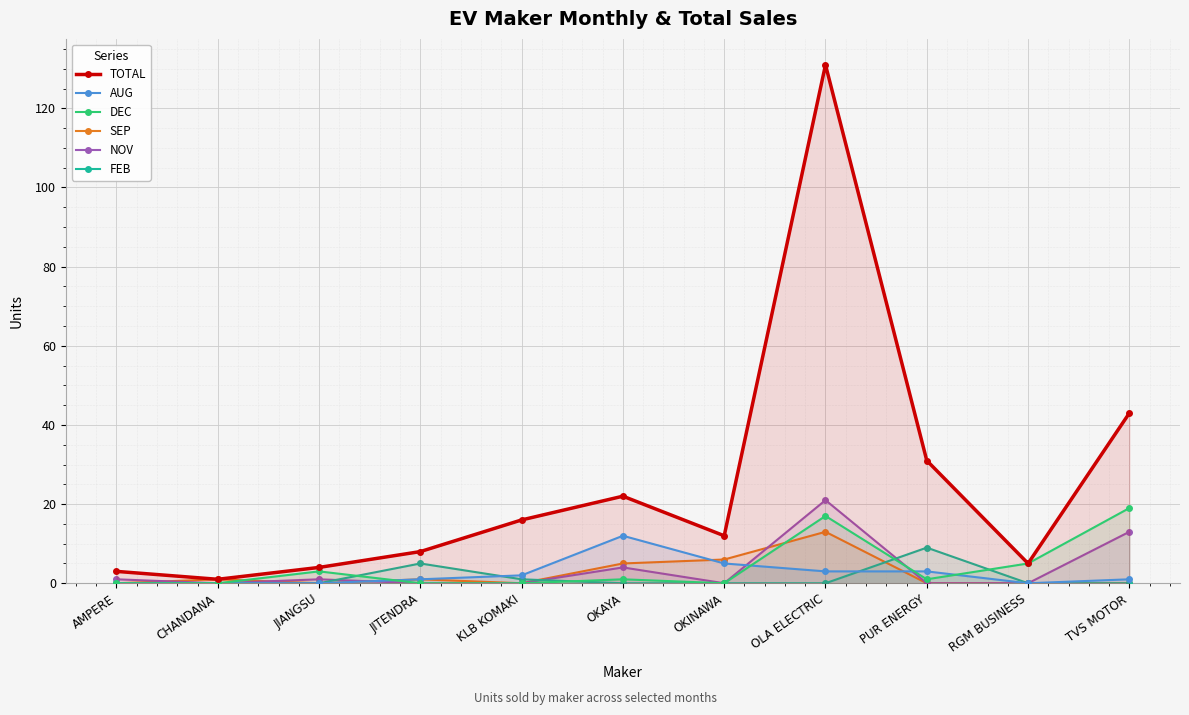

How many lines are shown in the chart?

6